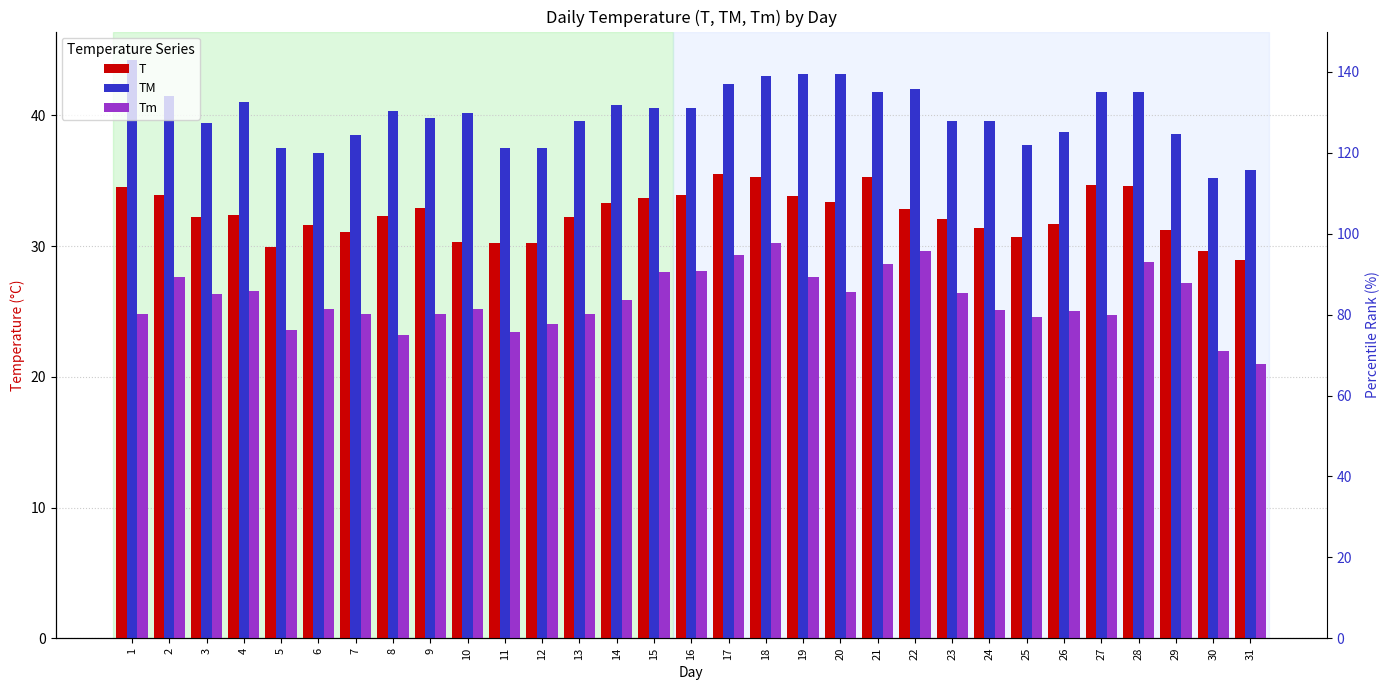

What is the spread (max minus min) of values at 20?

41.2